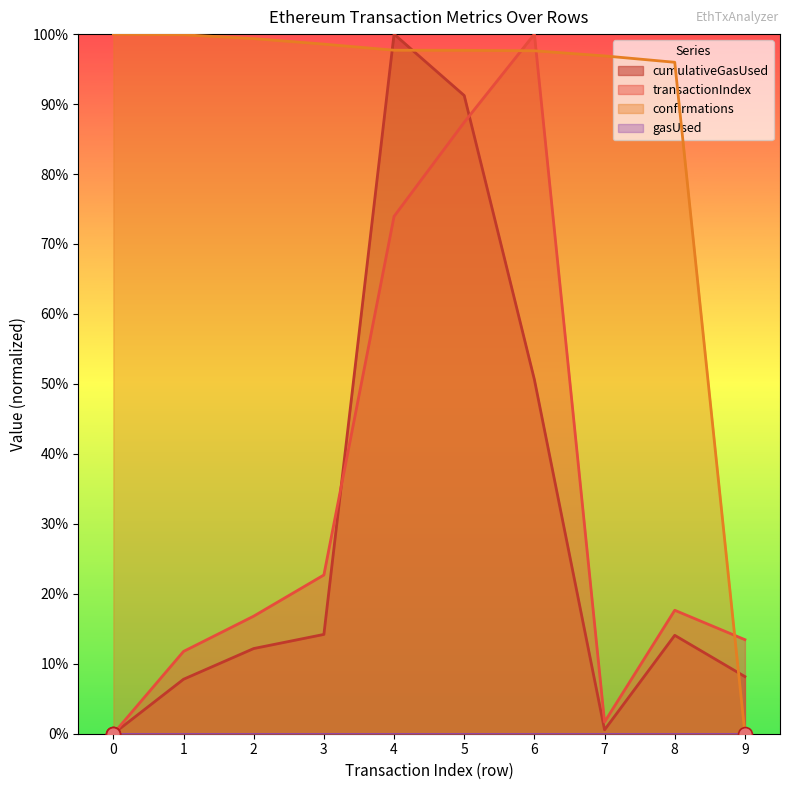

Is the value of cumulativeGasUsed at 5 greater than the value of transactionIndex at 8?

Yes